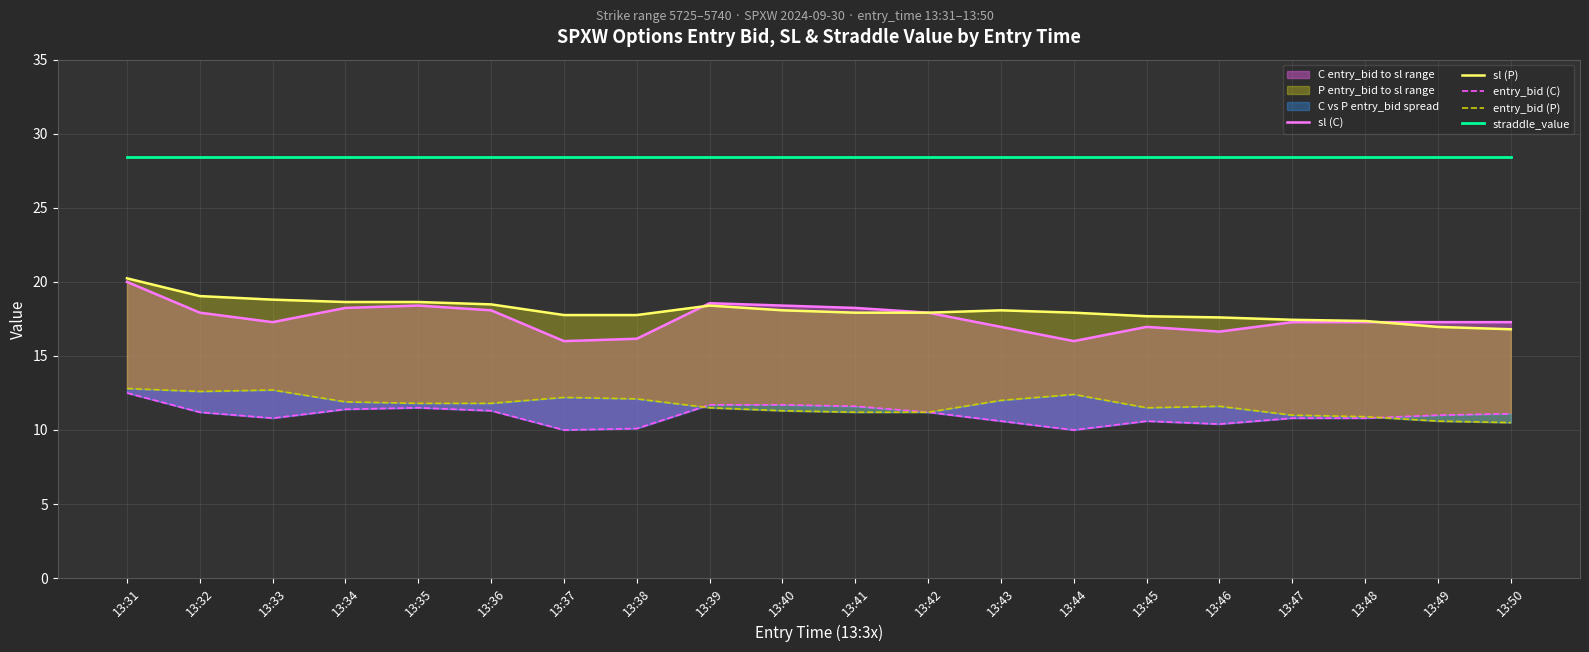

How many data points does each series have?

20